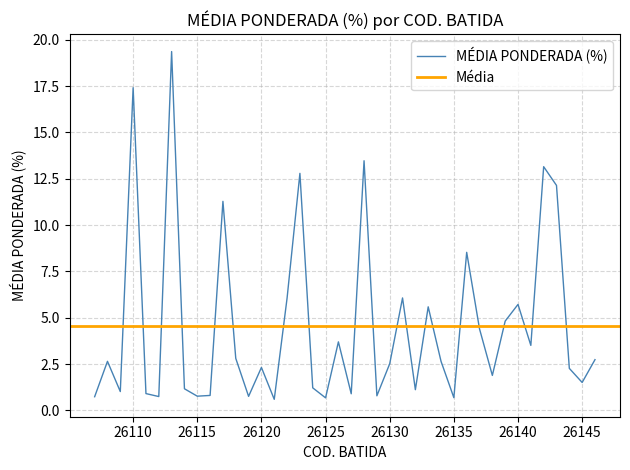

Is it true that the value at 26109 is 0.7?

False